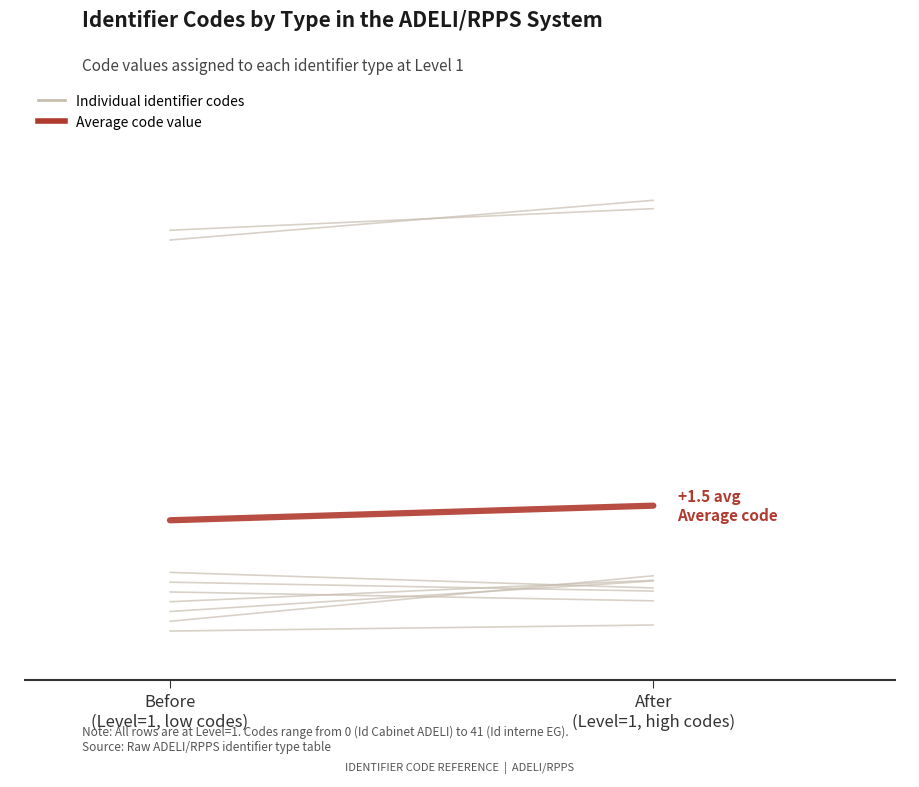

Rank the series at Before
(Level=1, low codes) from lowest to highest value.

Code 0, Average code value